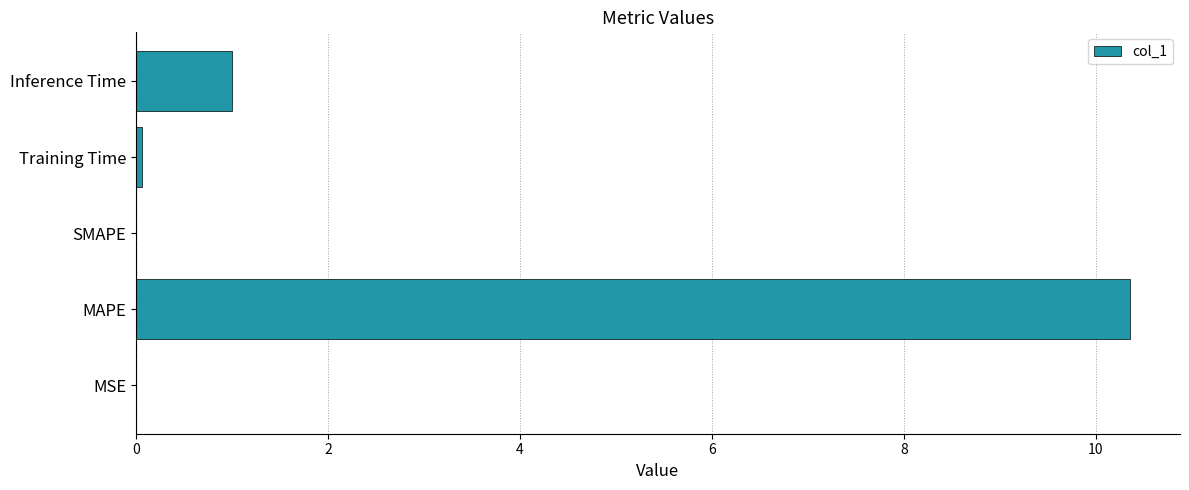

Where is the data nearest to the value 5?

Inference Time